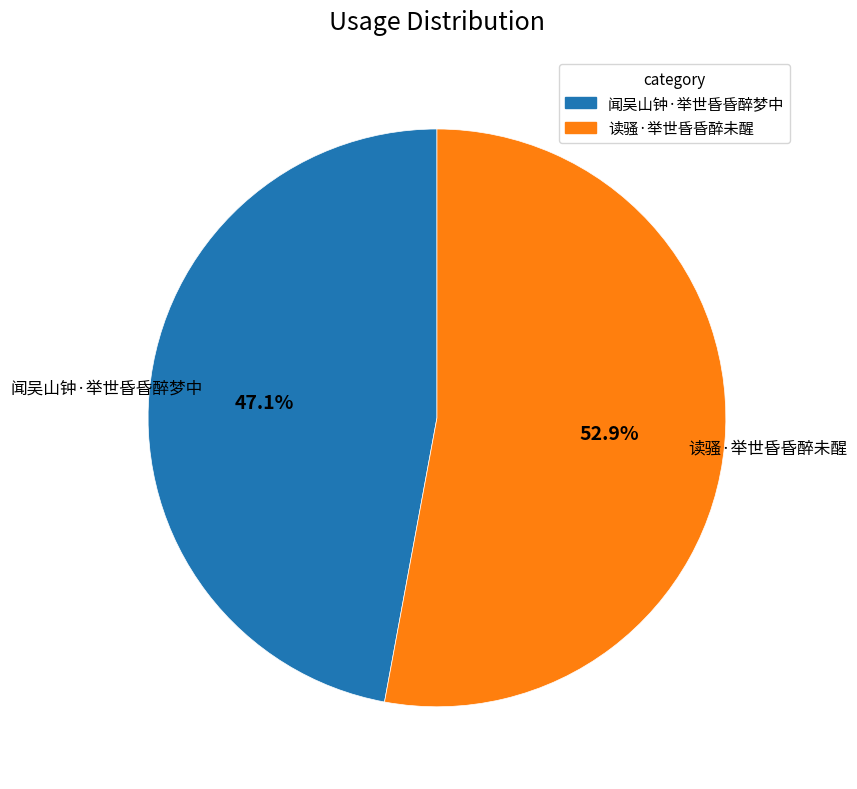

Approximately how many times larger is the value at 闻吴山钟·举世昏昏醉梦中 compared to 读骚·举世昏昏醉未醒?

0.9